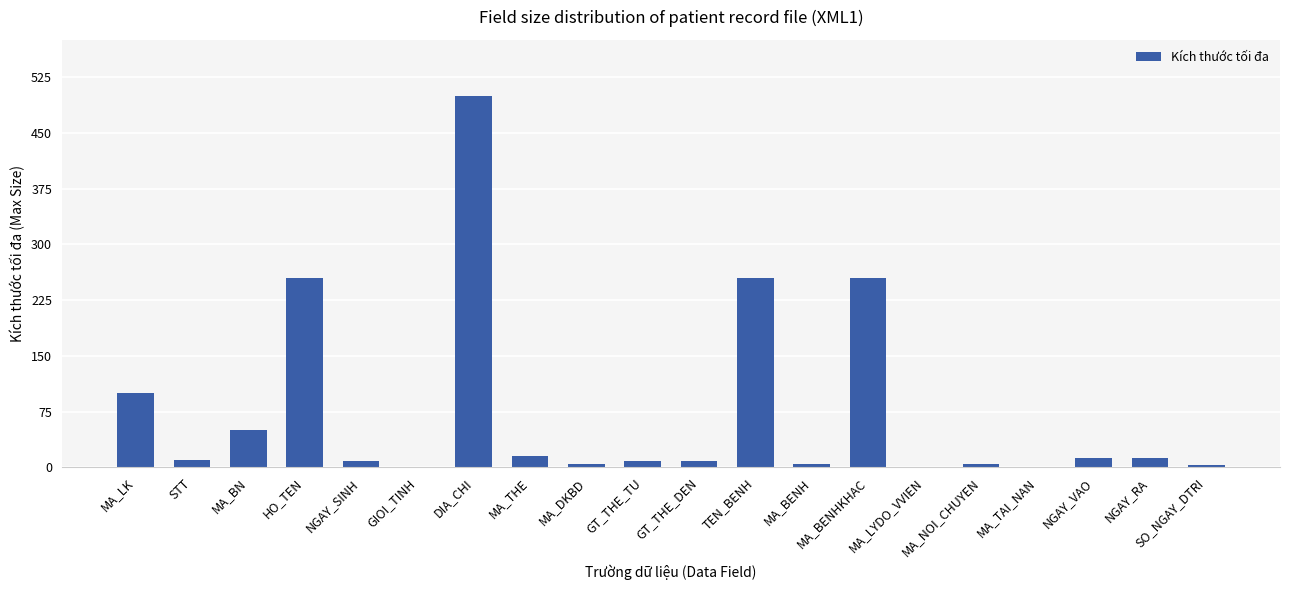

What is the sum of all values?

1509